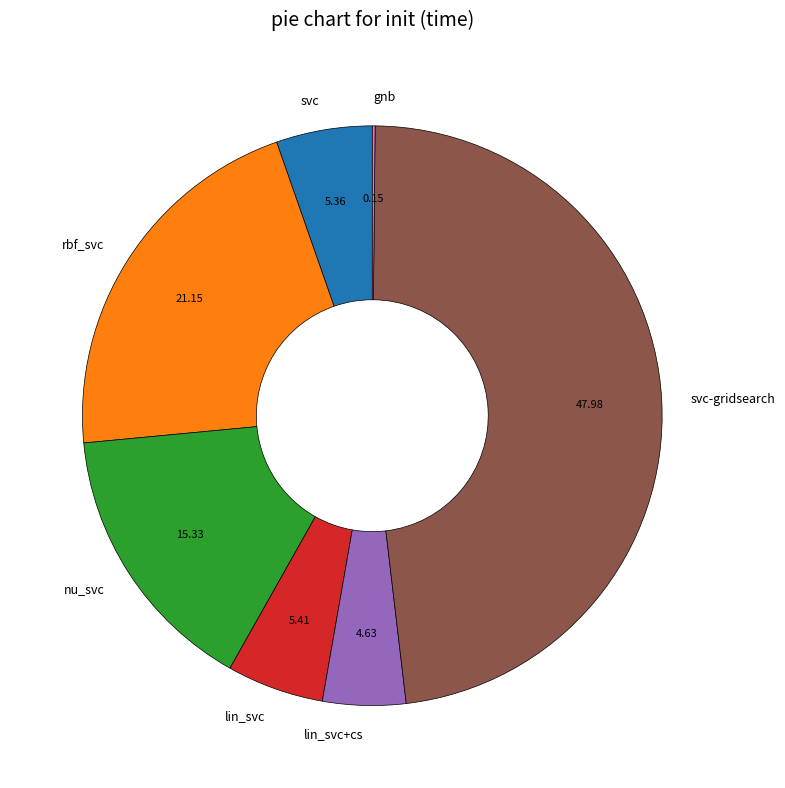

Does any single category account for the majority?

No